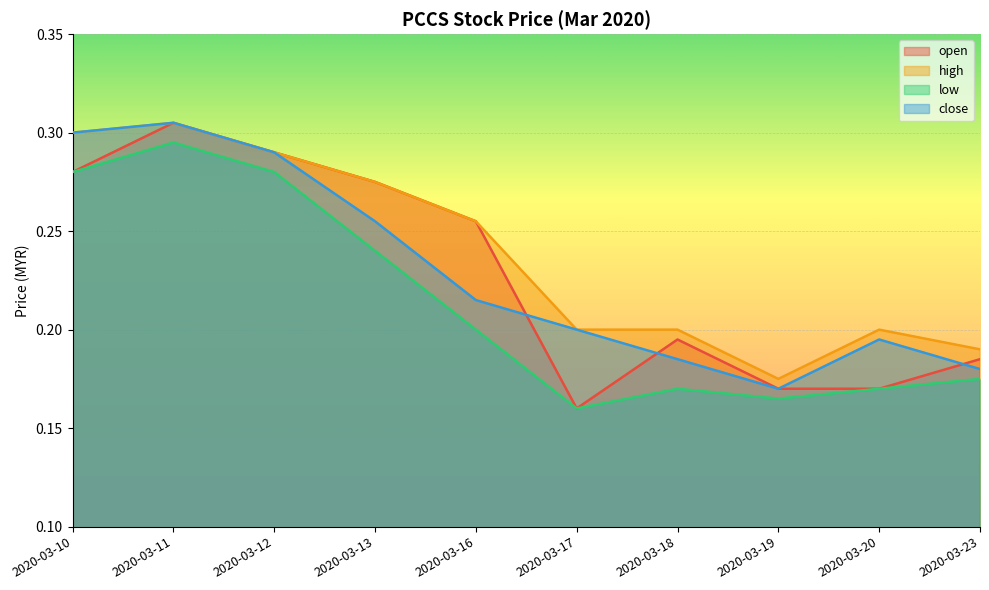

True or false: low and open cross at least once.

False